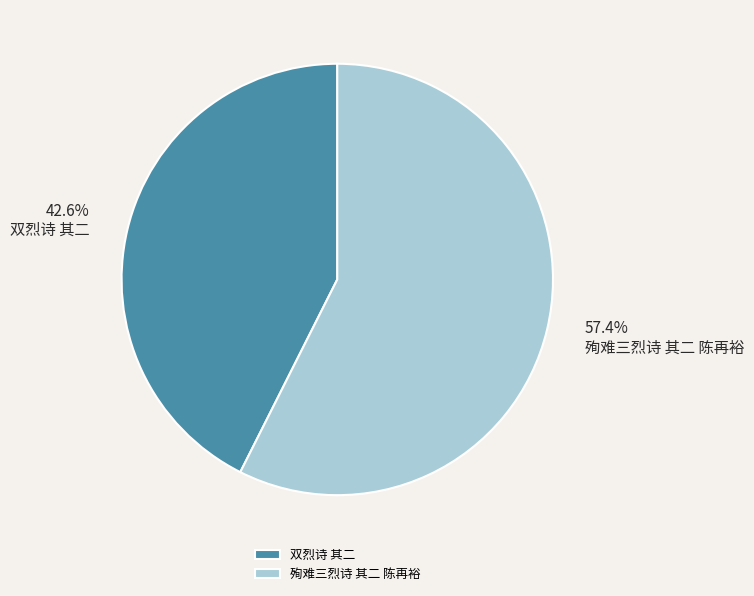

How many segments does this pie chart have?

2